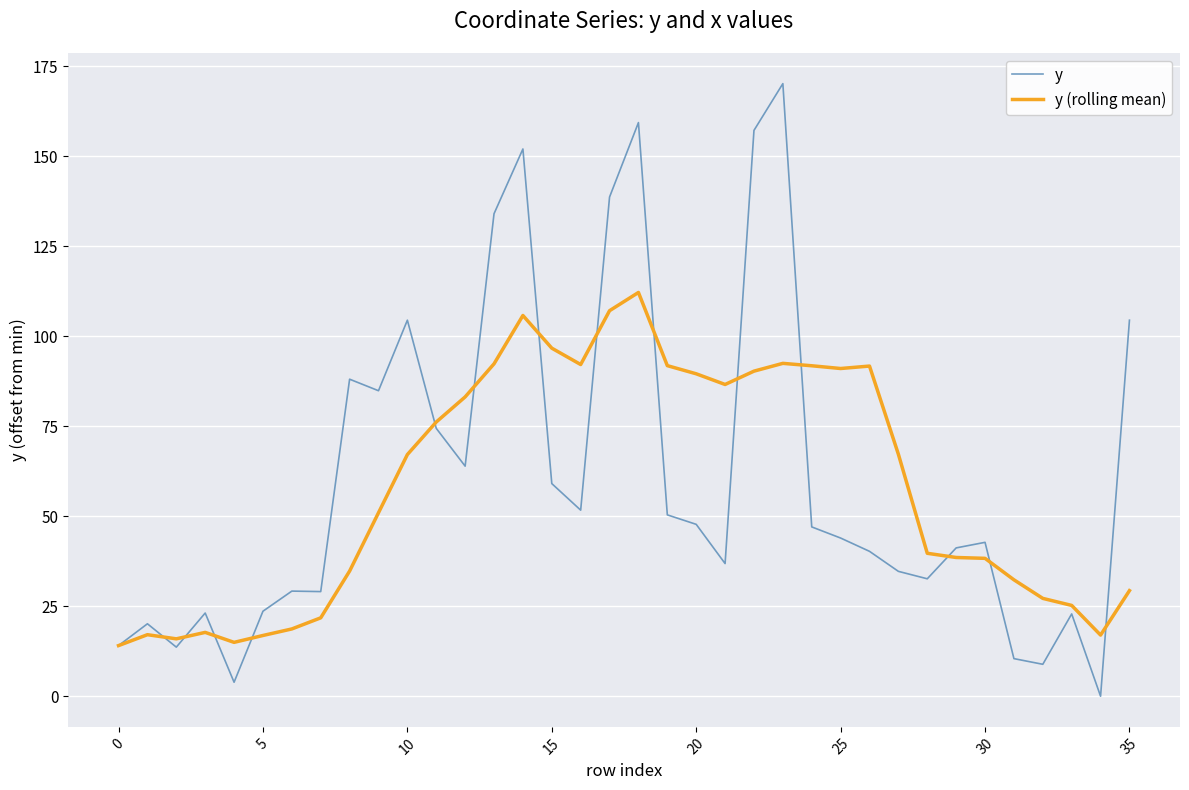

How many lines are shown in the chart?

2